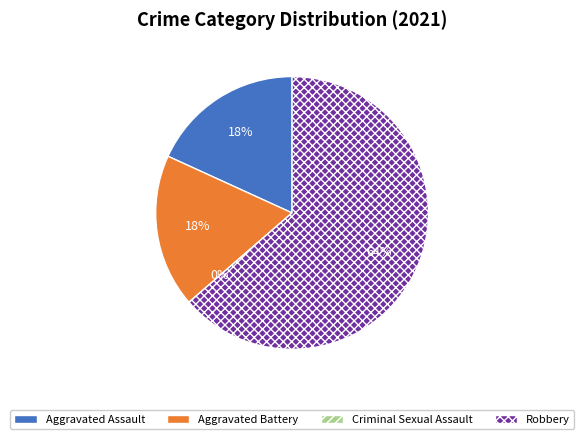

What percentage do Robbery and Aggravated Assault together represent?

81.8%